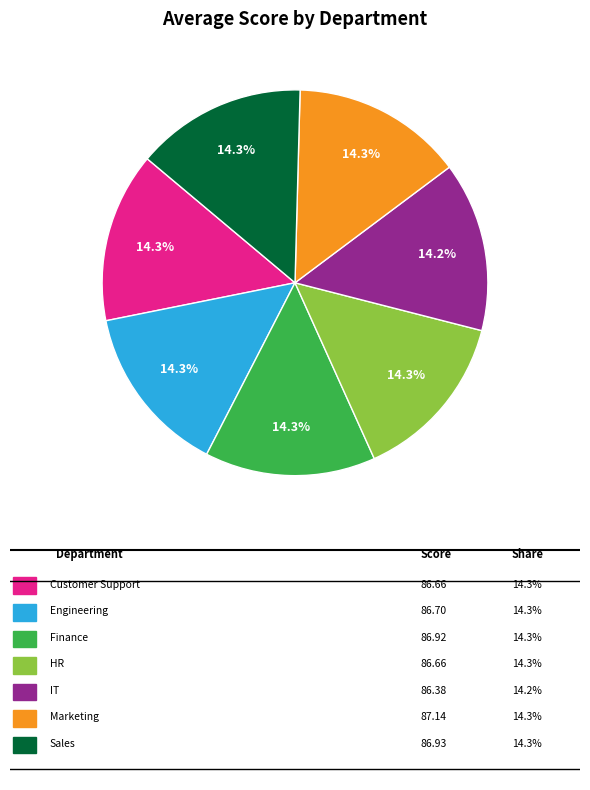

Does any single category account for the majority?

No